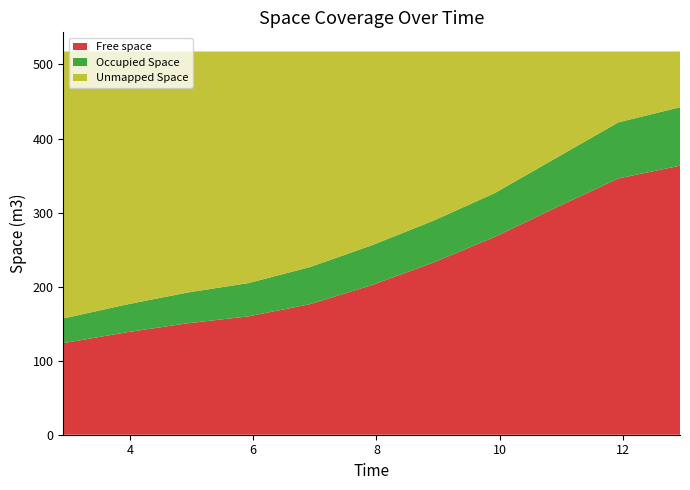

Reading right to left, transcribe all the data shown in this chart.

Free space: 12.924=363.3	11.924=346.0	10.924=307.3	9.924=267.4	8.924=232.6	7.924=202.0	6.924=176.4	5.924=159.8	4.925=150.4	3.924=138.0	2.924=123.7
Occupied Space: 12.924=78.9	11.924=75.8	10.924=66.9	9.924=59.2	8.924=56.5	7.924=53.8	6.924=50.1	5.924=45.0	4.925=41.5	3.924=37.4	2.924=33.4
Unmapped Space: 12.924=75.2	11.924=95.7	10.924=143.3	9.924=191.0	8.924=228.5	7.924=261.7	6.924=291.0	5.924=312.7	4.925=325.6	3.924=342.0	2.924=360.4